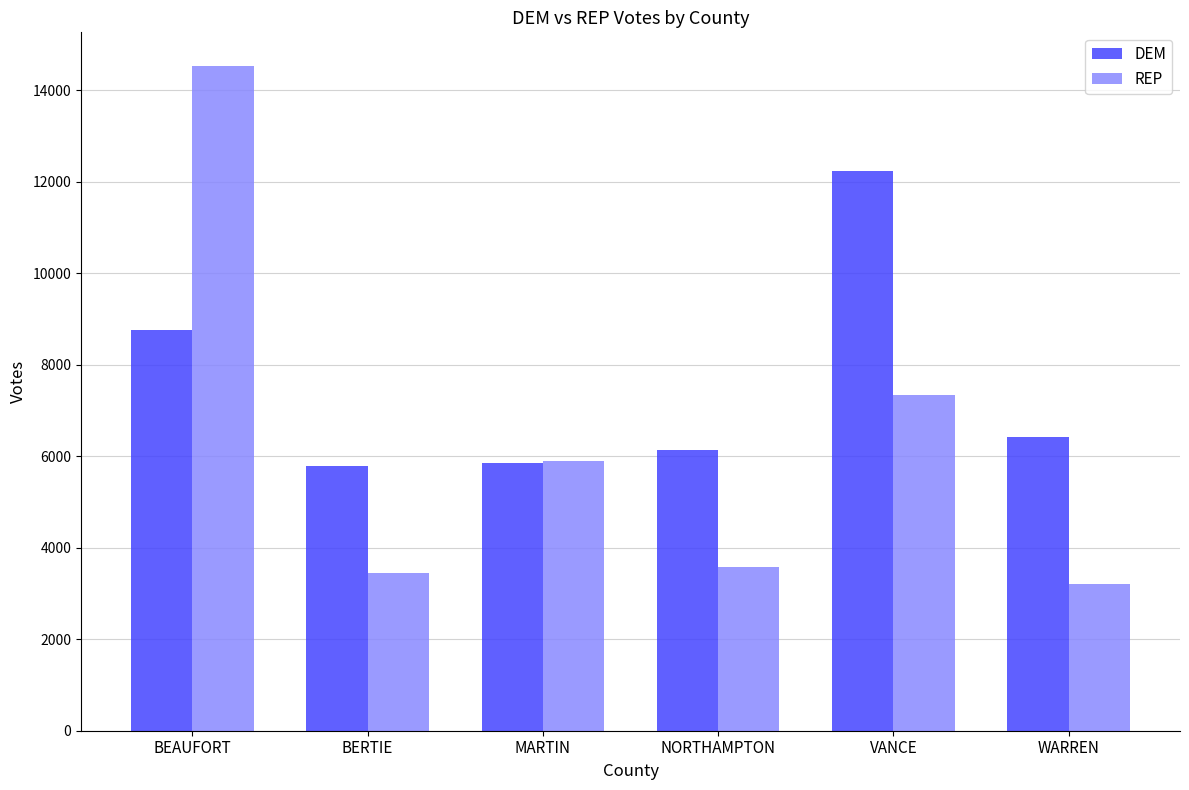

Is the value of REP at MARTIN greater than the value of DEM at NORTHAMPTON?

No